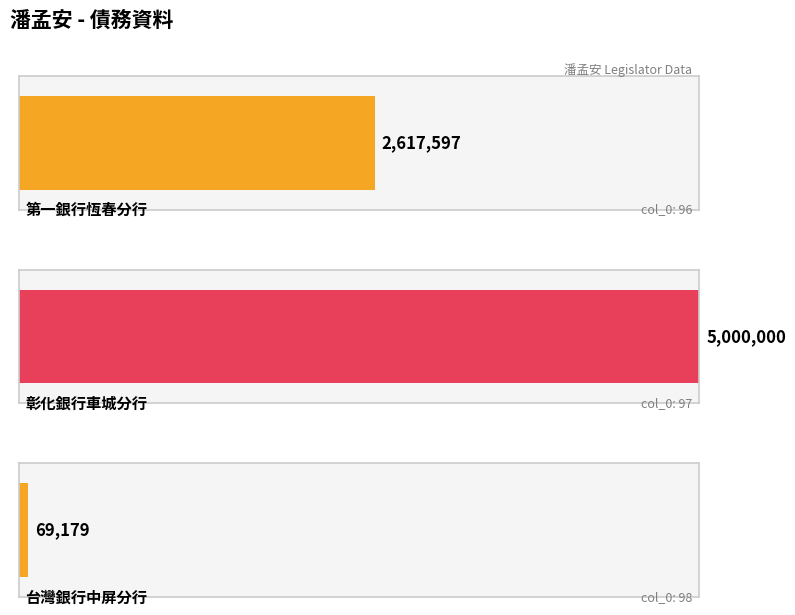

How many data points are above 2617597?

1